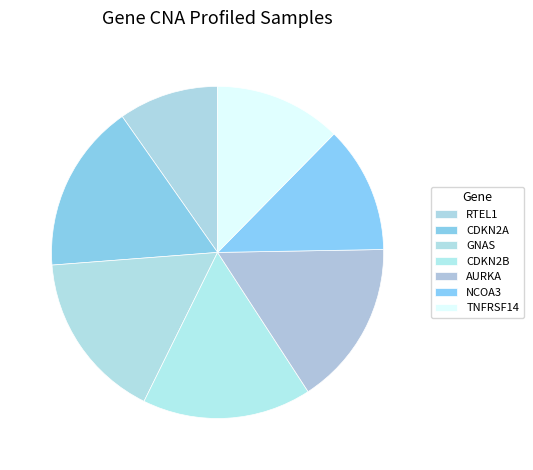

Count the number of slices in the pie.

7